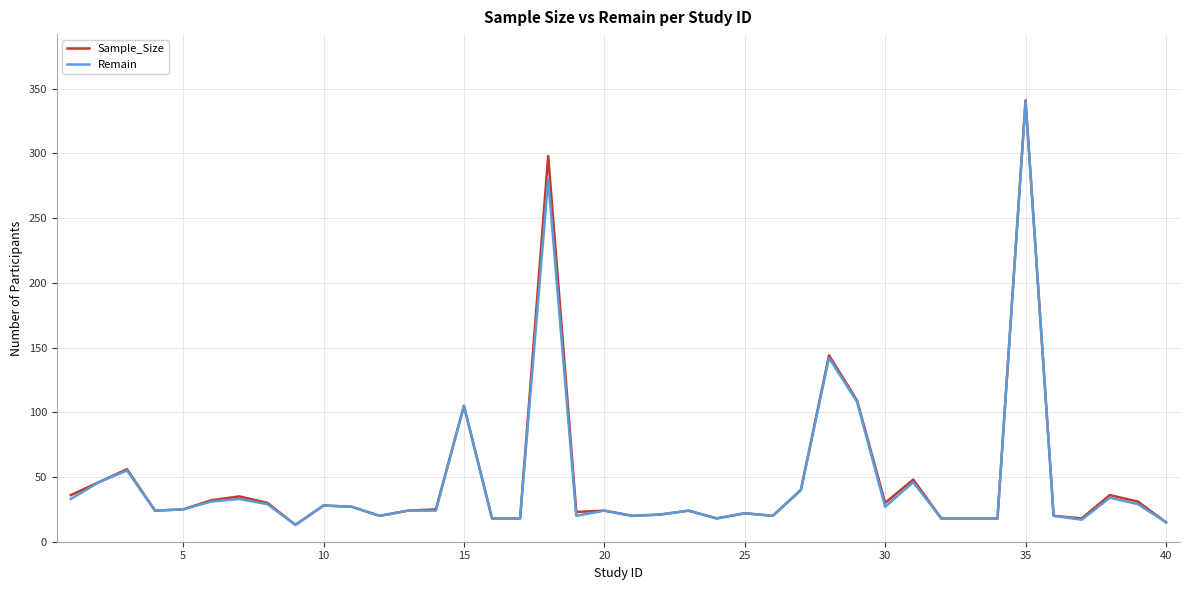

At how many categories does at least one series exceed 227?

2